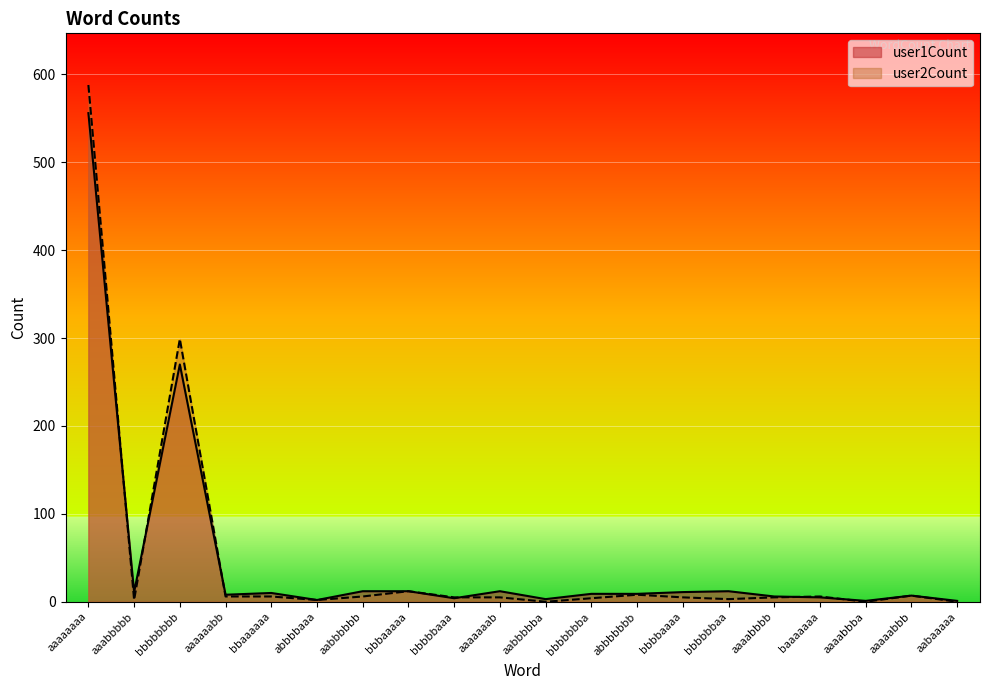

How many data points does each series have?

20